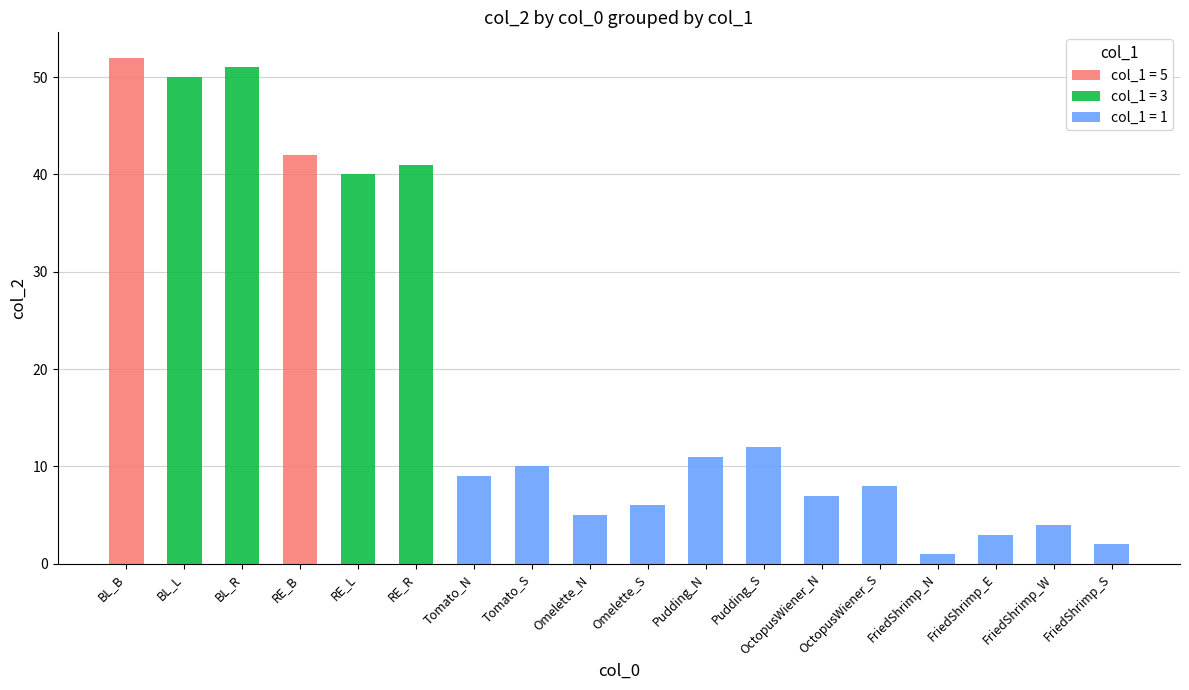

Rank the categories by value from highest to lowest.

BL_B, BL_R, BL_L, RE_B, RE_R, RE_L, Pudding_S, Pudding_N, Tomato_S, Tomato_N, OctopusWiener_S, OctopusWiener_N, Omelette_S, Omelette_N, FriedShrimp_W, FriedShrimp_E, FriedShrimp_S, FriedShrimp_N